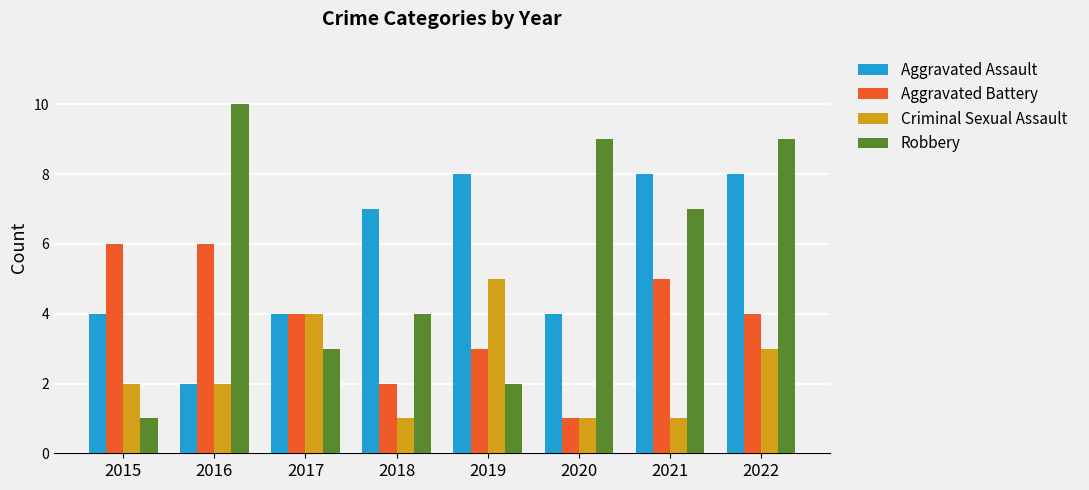

What is the difference between the Criminal Sexual Assault values at 2017 and 2016?

2